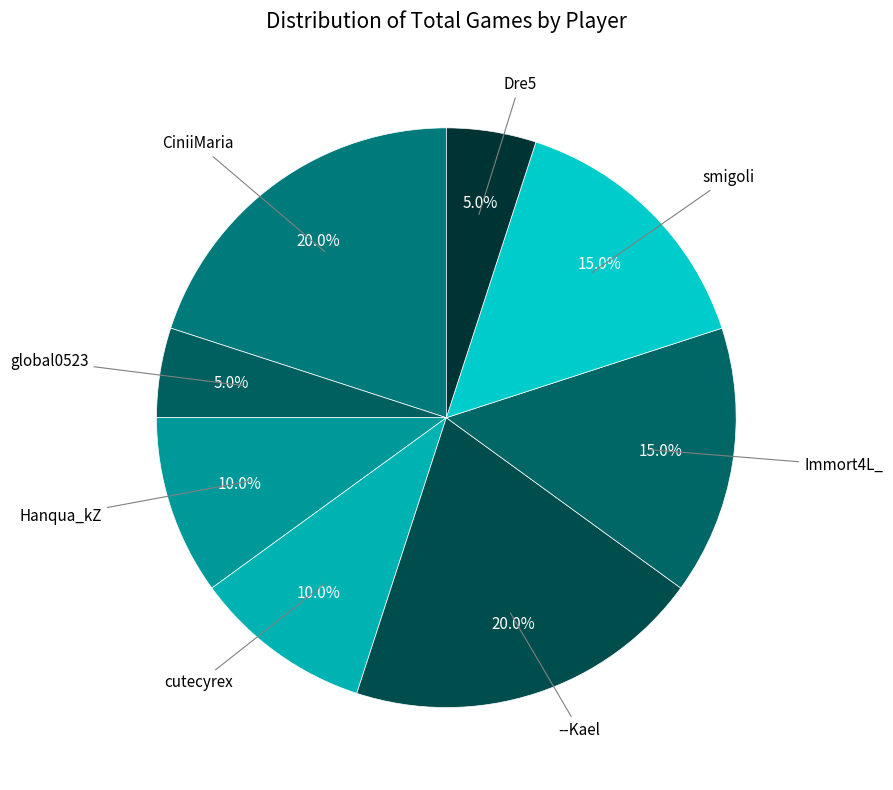

How many segments does this pie chart have?

8